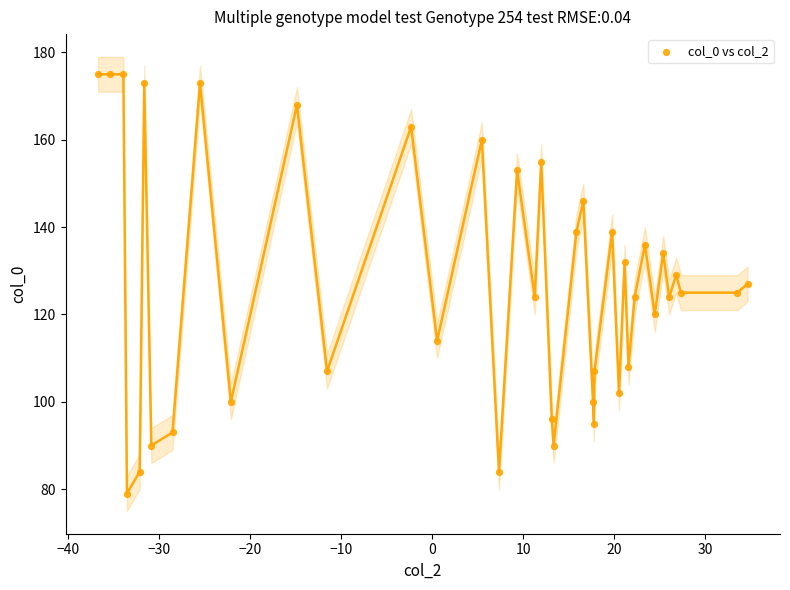

What is the range of Y values (max minus min)?

96